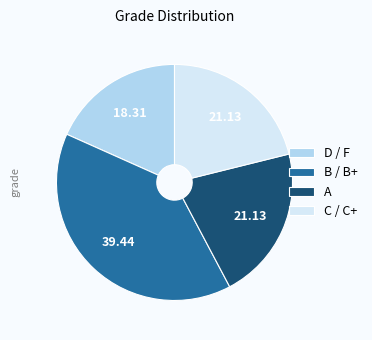

How many segments does this pie chart have?

4